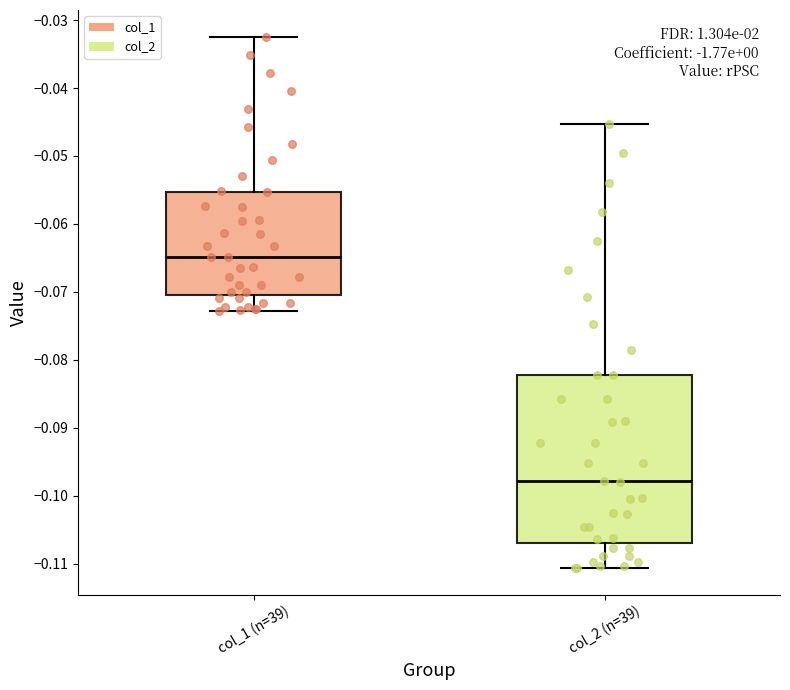

Reading left to right, read every box against the y-axis: the position of its median line, the range the box covers, and the ends of its whiskers. The values are not printed on the chart, so give them approximately, as read against the axis.

col_1 (n=39): median -0.065, box -0.071 to -0.055, whiskers -0.073 to -0.032
col_2 (n=39): median -0.098, box -0.107 to -0.082, whiskers -0.111 to -0.045